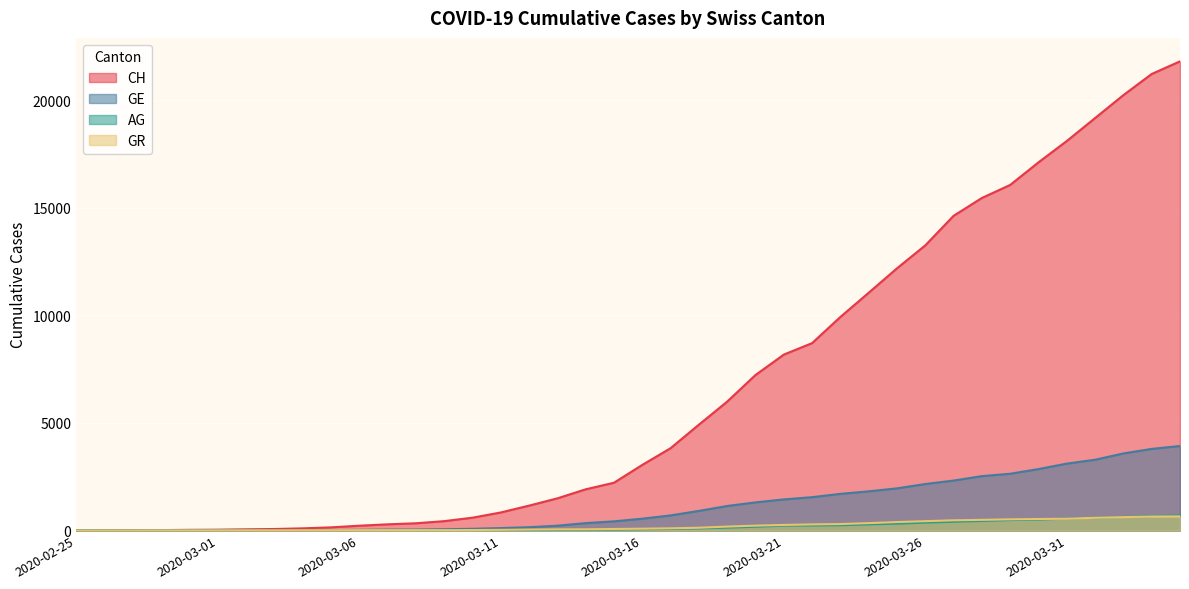

Reading left to right, extract all data points from this chart.

CH: 2020-02-25=0	2020-02-26=5	2020-02-27=9	2020-02-28=19	2020-02-29=31	2020-03-01=38	2020-03-02=56	2020-03-03=70	2020-03-04=100	2020-03-05=146	2020-03-06=223	2020-03-07=287	2020-03-08=336	2020-03-09=435	2020-03-10=595	2020-03-11=838	2020-03-12=1156	2020-03-13=1494	2020-03-14=1914	2020-03-15=2220	2020-03-16=3048	2020-03-17=3826	2020-03-18=4918	2020-03-19=5990	2020-03-20=7226	2020-03-21=8175	2020-03-22=8709	2020-03-23=9925	2020-03-24=11050	2020-03-25=12186	2020-03-26=13253	2020-03-27=14626	2020-03-28=15456	2020-03-29=16062	2020-03-30=17112	2020-03-31=18104	2020-04-01=19170	2020-04-02=20237	2020-04-03=21219	2020-04-04=21806
GE: 2020-02-25=0	2020-02-26=1	2020-02-27=1	2020-02-28=4	2020-02-29=8	2020-03-01=9	2020-03-02=10	2020-03-03=13	2020-03-04=15	2020-03-05=20	2020-03-06=29	2020-03-07=42	2020-03-08=44	2020-03-09=59	2020-03-10=79	2020-03-11=112	2020-03-12=153	2020-03-13=224	2020-03-14=343	2020-03-15=425	2020-03-16=549	2020-03-17=701	2020-03-18=911	2020-03-19=1139	2020-03-20=1307	2020-03-21=1445	2020-03-22=1549	2020-03-23=1703	2020-03-24=1820	2020-03-25=1959	2020-03-26=2160	2020-03-27=2321	2020-03-28=2527	2020-03-29=2638	2020-03-30=2855	2020-03-31=3109	2020-04-01=3289	2020-04-02=3582	2020-04-03=3793	2020-04-04=3928
AG: 2020-02-25=0	2020-02-26=1	2020-02-27=1	2020-02-28=1	2020-02-29=3	2020-03-01=4	2020-03-02=7	2020-03-03=7	2020-03-04=10	2020-03-05=11	2020-03-06=12	2020-03-07=14	2020-03-08=14	2020-03-09=15	2020-03-10=18	2020-03-11=20	2020-03-12=27	2020-03-13=30	2020-03-14=33	2020-03-15=43	2020-03-16=56	2020-03-17=69	2020-03-18=96	2020-03-19=134	2020-03-20=175	2020-03-21=223	2020-03-22=235	2020-03-23=245	2020-03-24=283	2020-03-25=318	2020-03-26=367	2020-03-27=407	2020-03-28=444	2020-03-29=485	2020-03-30=506	2020-03-31=554	2020-04-01=596	2020-04-02=631	2020-04-03=673	2020-04-04=702
GR: 2020-02-25=0	2020-02-26=2	2020-02-27=2	2020-02-28=6	2020-02-29=6	2020-03-01=6	2020-03-02=9	2020-03-03=9	2020-03-04=12	2020-03-05=14	2020-03-06=16	2020-03-07=17	2020-03-08=18	2020-03-09=18	2020-03-10=22	2020-03-11=31	2020-03-12=43	2020-03-13=53	2020-03-14=56	2020-03-15=71	2020-03-16=84	2020-03-17=101	2020-03-18=128	2020-03-19=182	2020-03-20=226	2020-03-21=258	2020-03-22=284	2020-03-23=300	2020-03-24=343	2020-03-25=393	2020-03-26=433	2020-03-27=474	2020-03-28=495	2020-03-29=519	2020-03-30=535	2020-03-31=547	2020-04-01=592	2020-04-02=622	2020-04-03=649	2020-04-04=657